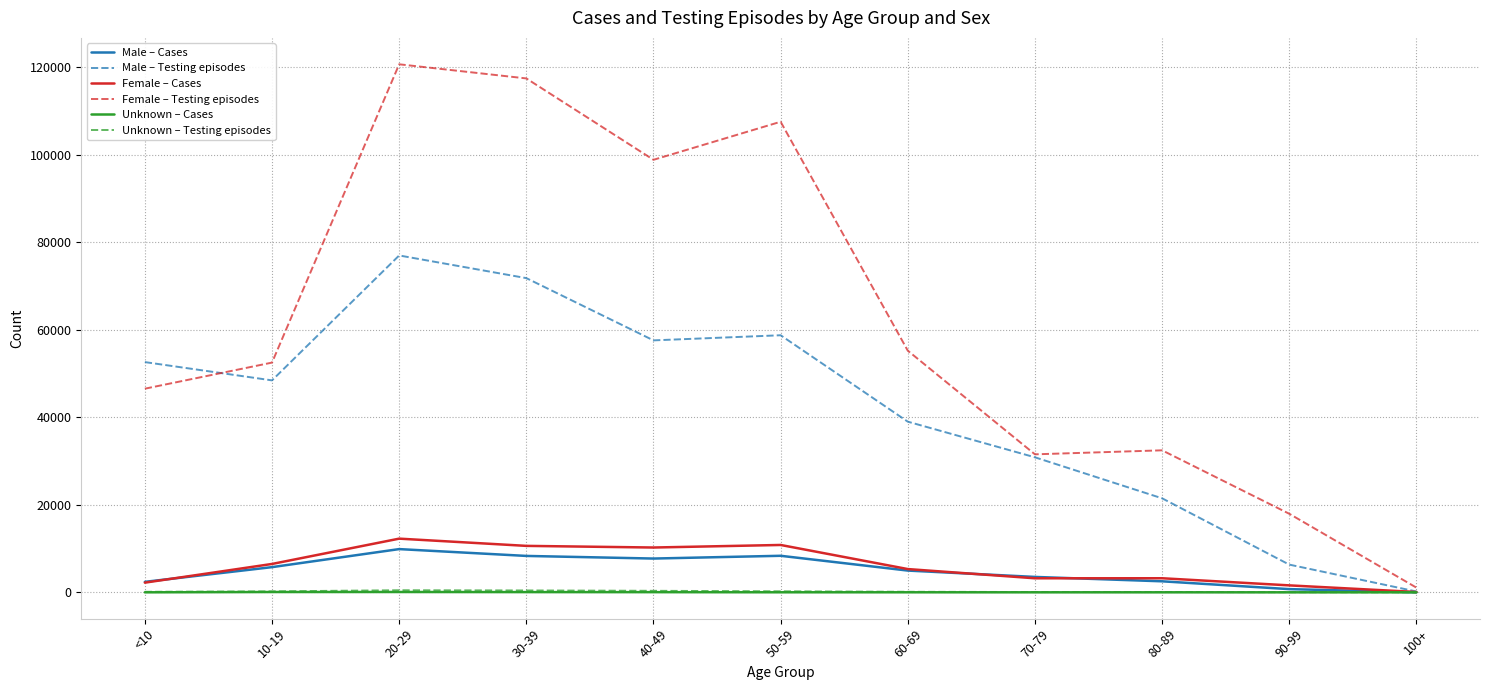

What position from the left is 70-79?

8